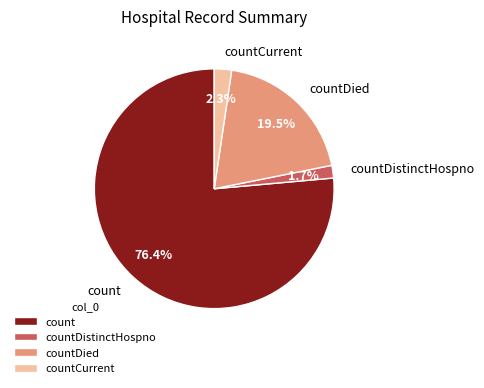

What is the smallest slice in the pie chart?

countDistinctHospno